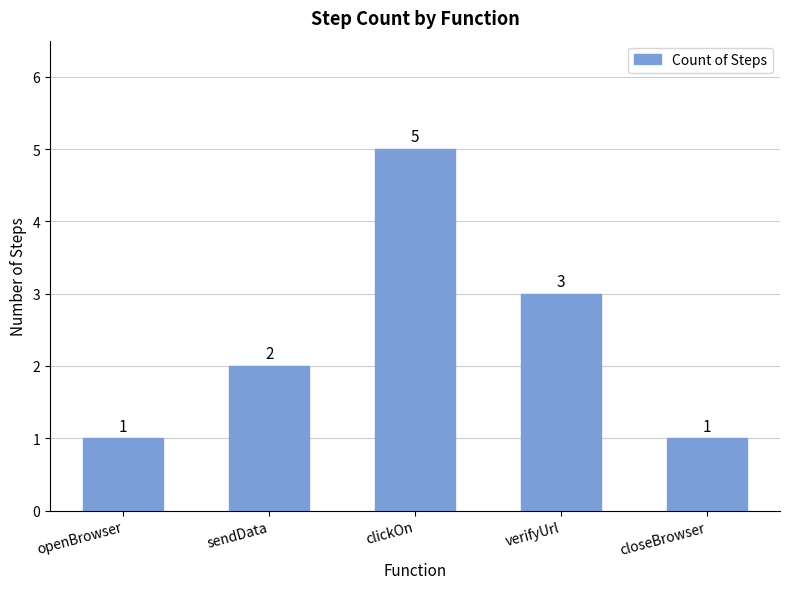

What is the greatest value displayed?

5